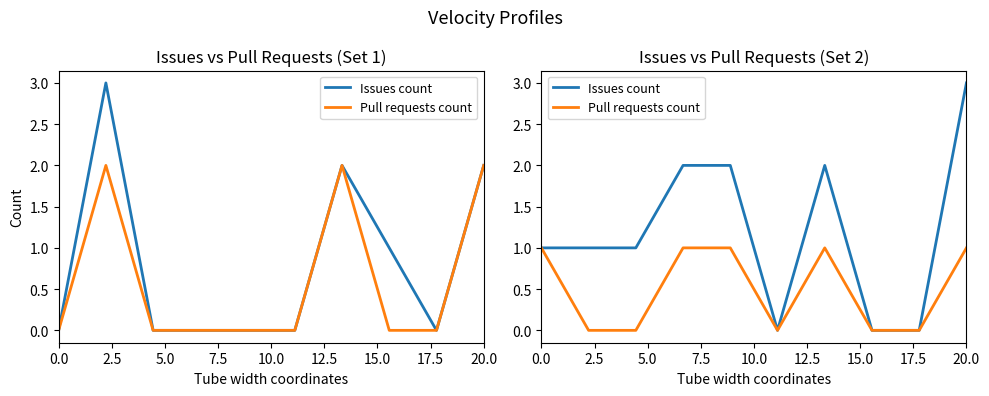

At which category does the chart reach its peak across all series?

20.0